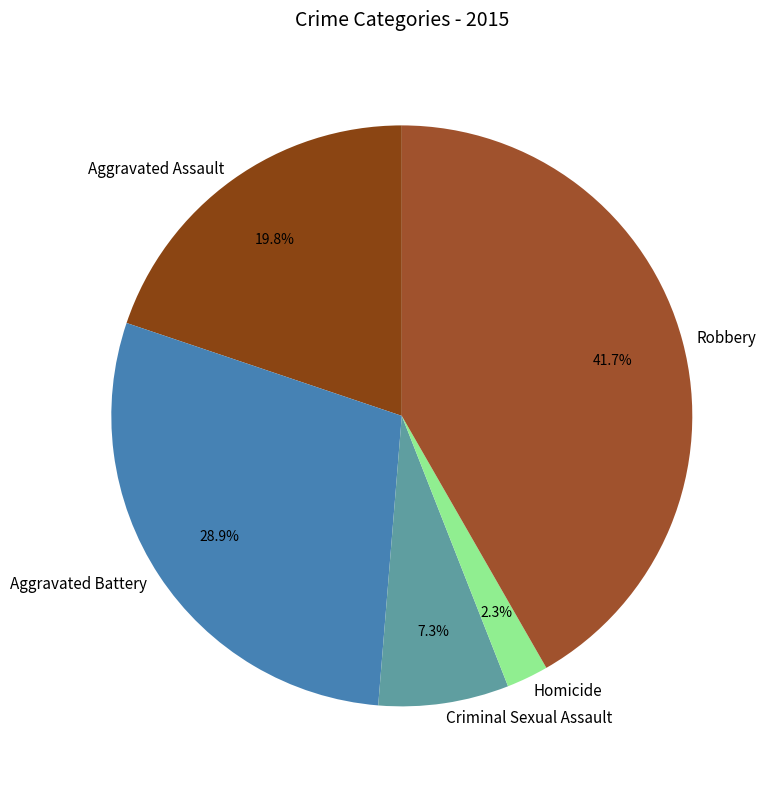

To the nearest percent, what is the difference between the Aggravated Battery and Robbery slice percentages?

13%